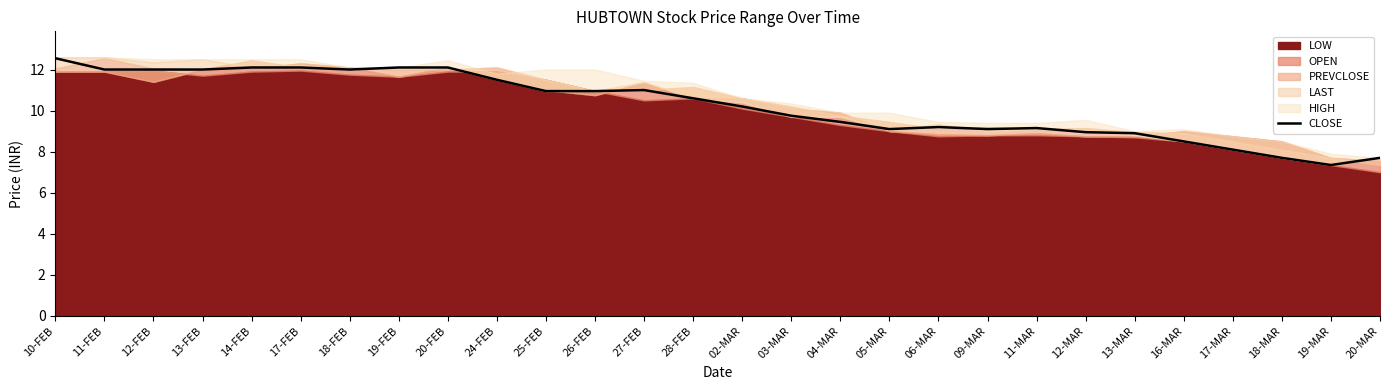

Where is the first local minimum?

18-FEB